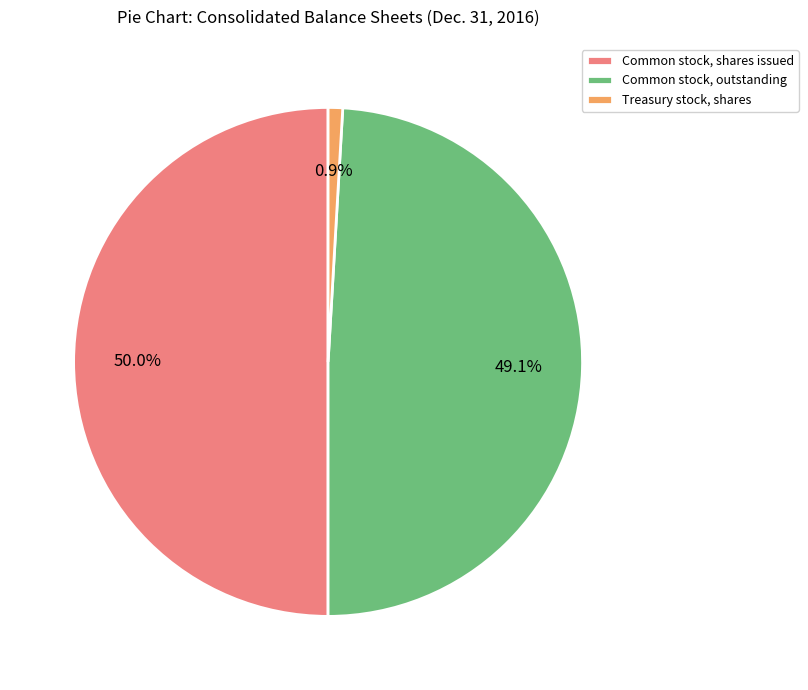

Do Common stock, shares issued and Treasury stock, shares together represent more than half of the pie?

Yes